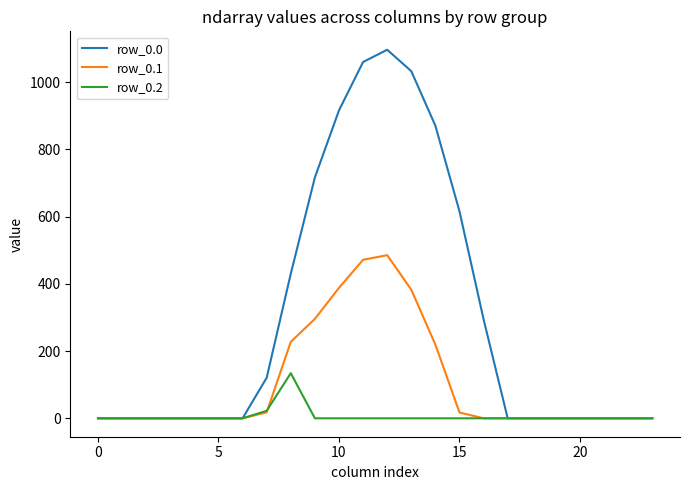

Rank the series by their average value, from highest to lowest.

row_0.0, row_0.1, row_0.2